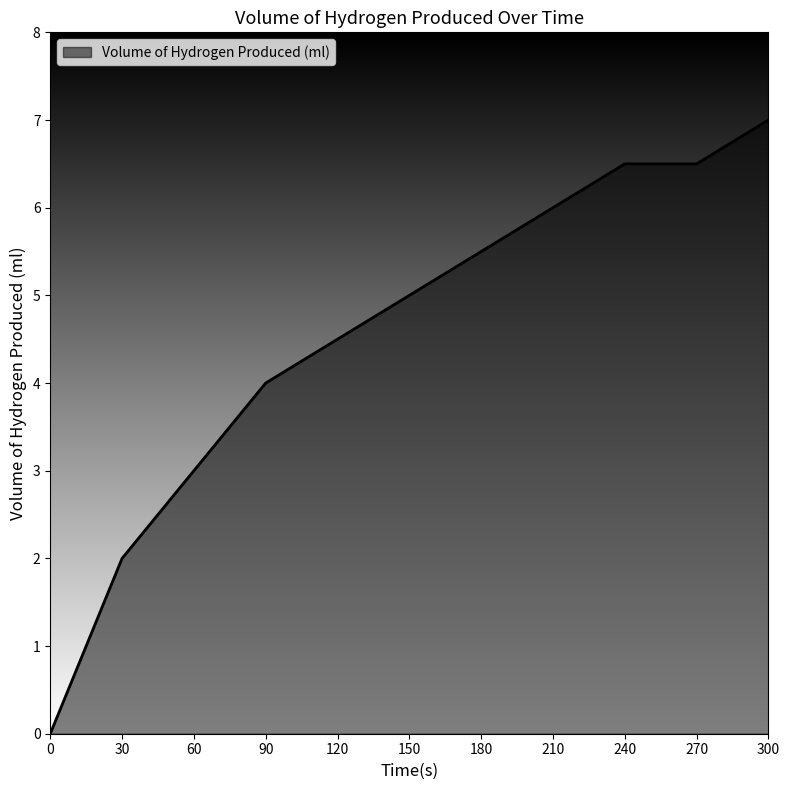

The chart shows a value of 1.7 at 210. True or false?

False